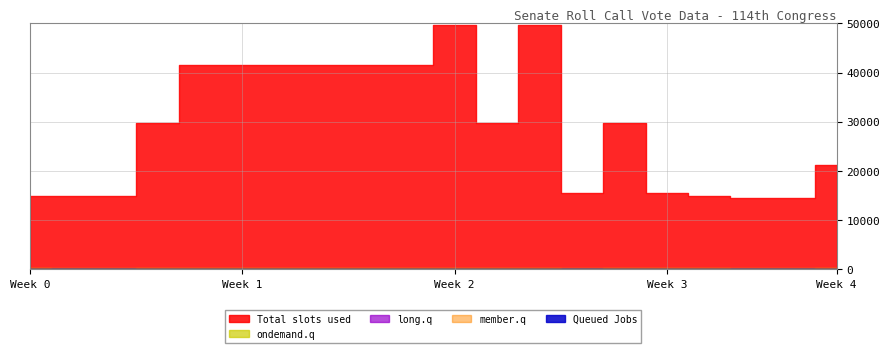

Does the chart display data point markers on the line(s)?

No